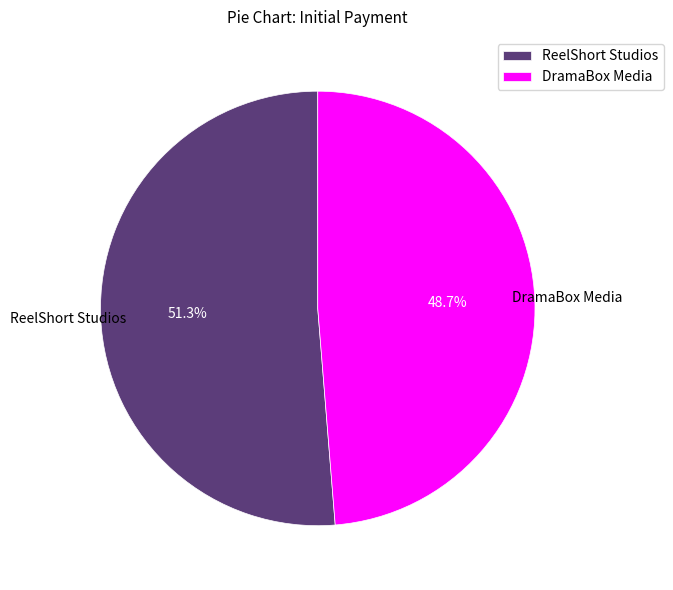

What percentage is NOT represented by ReelShort Studios?

48.7%